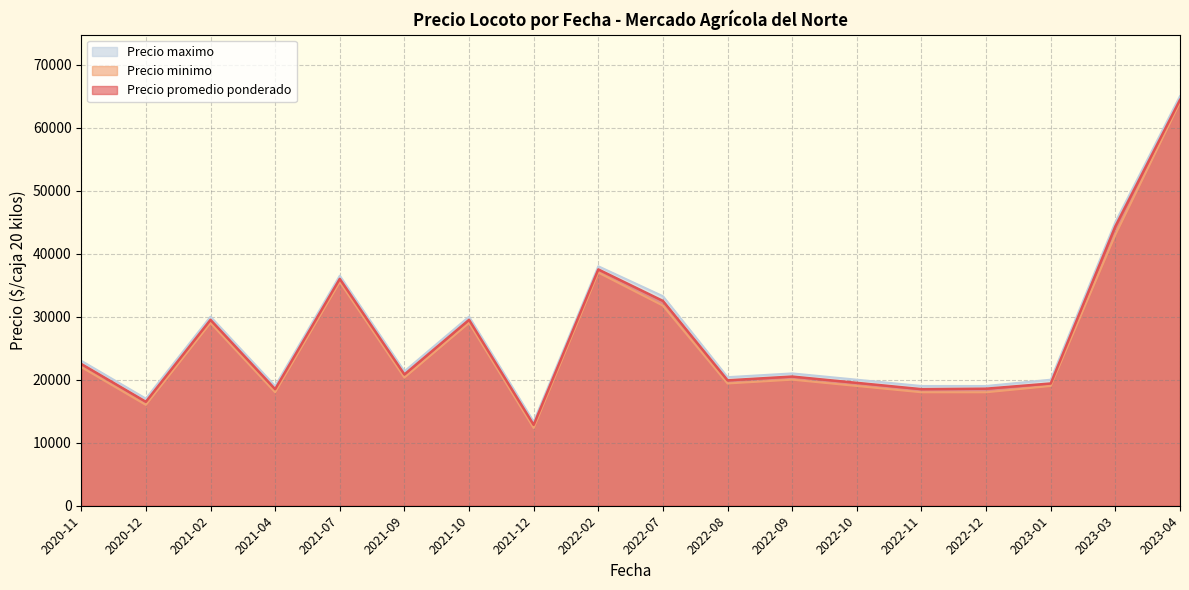

How many categories are shown in the chart?

18